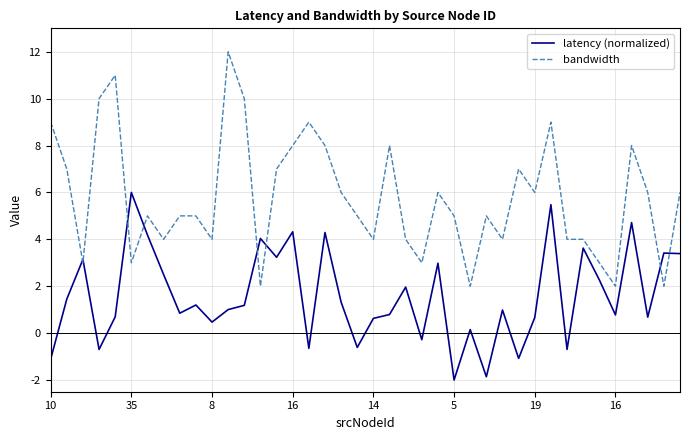

What is the maximum value shown in the chart?

12.0